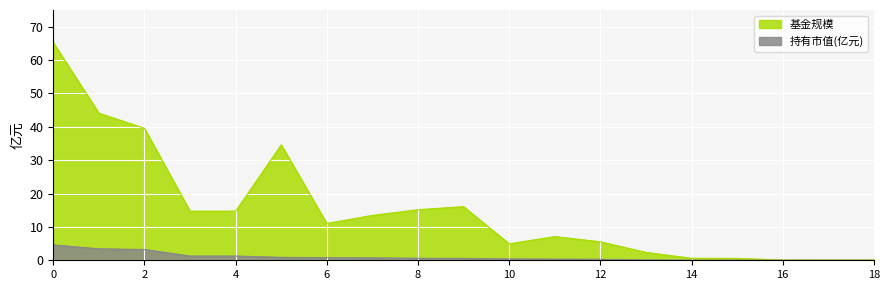

Reading left to right, what are all the values shown in this chart?

基金规模: 65.2	44.1	39.5	14.7	14.7	34.6	11.0	13.4	15.2	16.1	4.9	7.1	5.5	2.4	0.6	0.6	0.1	0.1	0.1
持有市值(亿元): 4.6	3.4	3.2	1.3	1.3	0.9	0.8	0.7	0.6	0.6	0.4	0.4	0.3	0.1	0.0	0.0	0.0	0.0	0.0